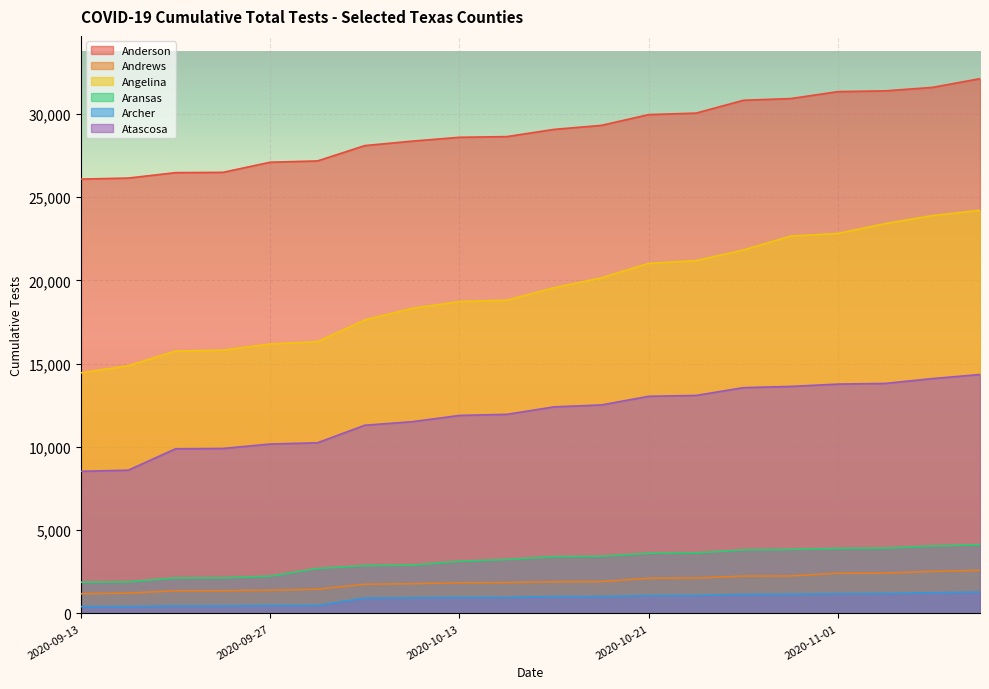

At which label does Angelina first exceed 19564?

2020-10-18